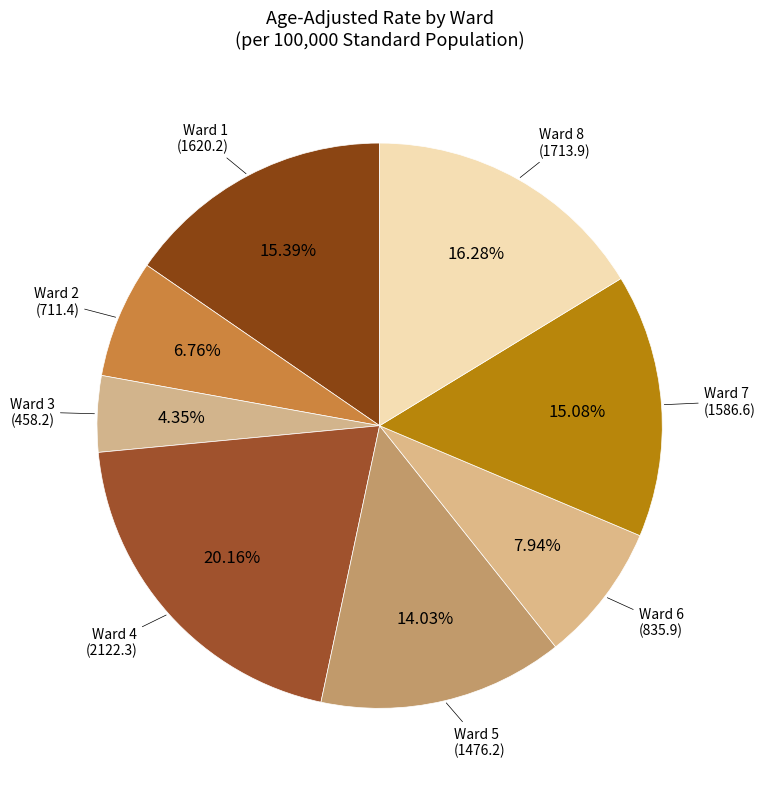

Which category has the smallest portion of the pie?

Ward 3